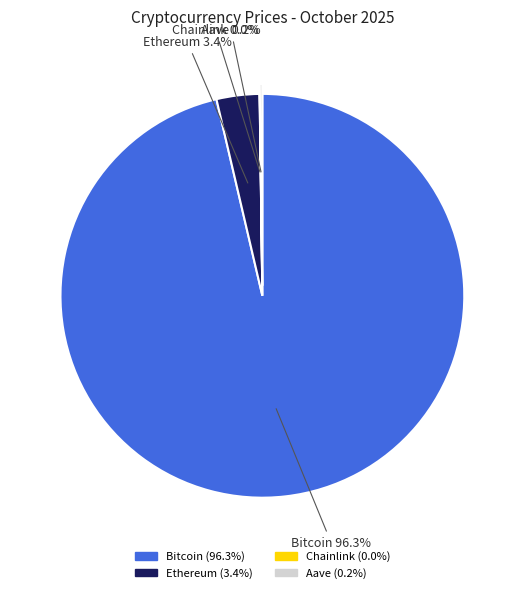

What percentage is the Bitcoin slice, to the nearest percent?

96%